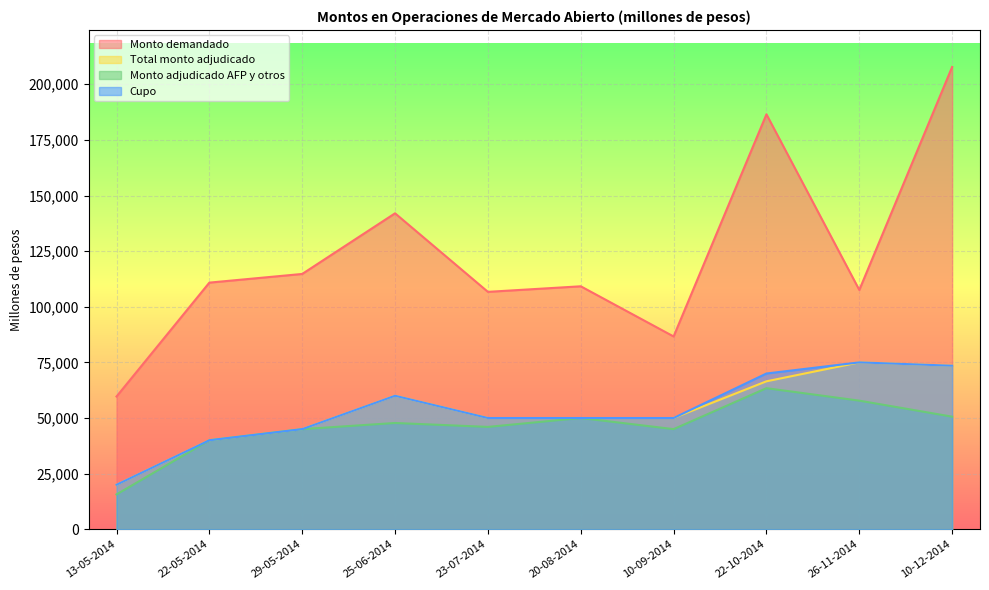

Which category has the lowest value in the Monto adjudicado AFP y otros series?

13-05-2014